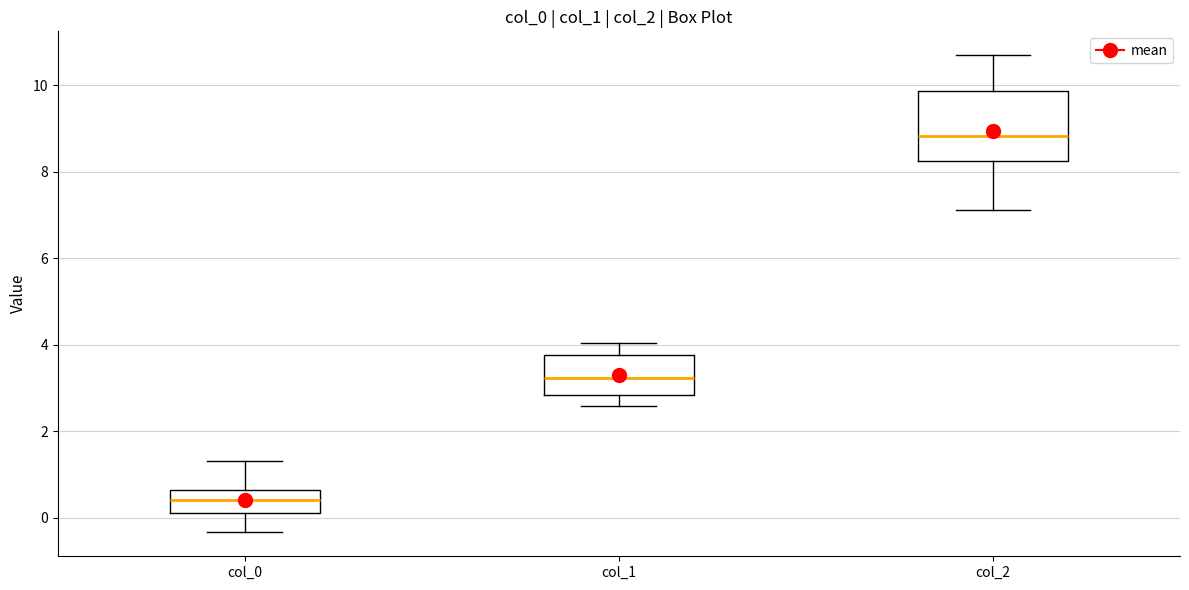

Which box has the highest median line?

col_2